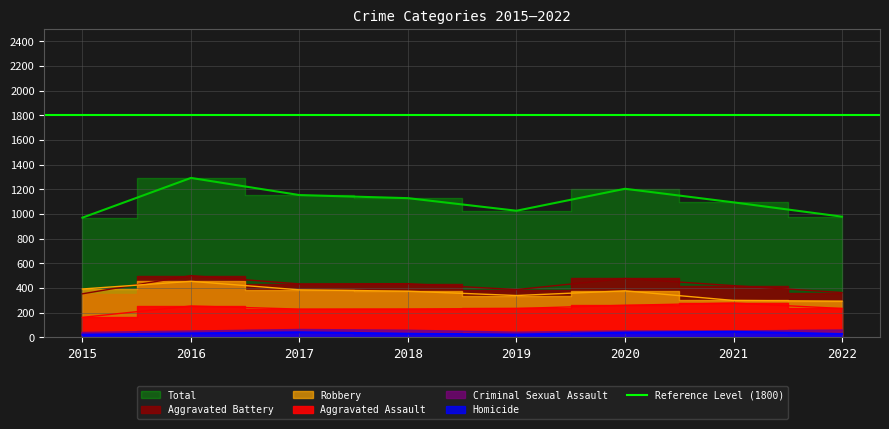

Which series has the largest range (max minus min)?

Total